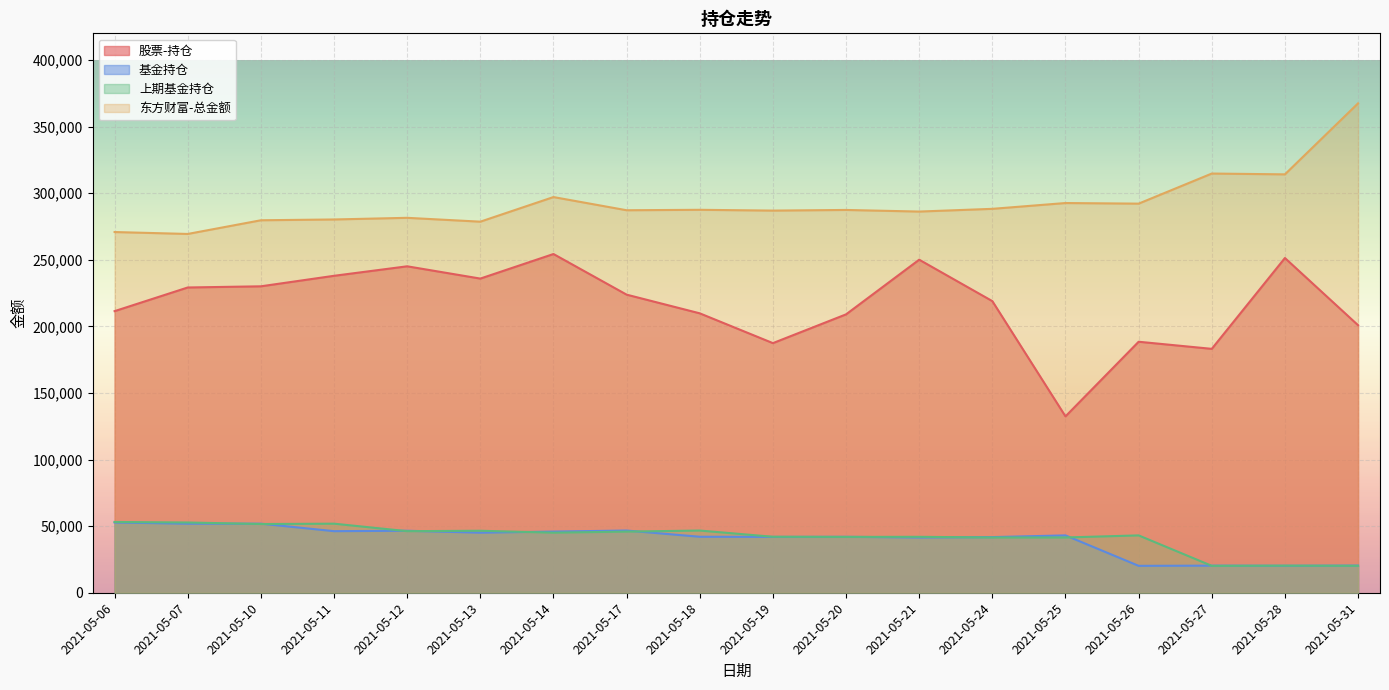

True or false: 东方财富-总金额 has a value of 292592.2 at 2021-05-25.

True